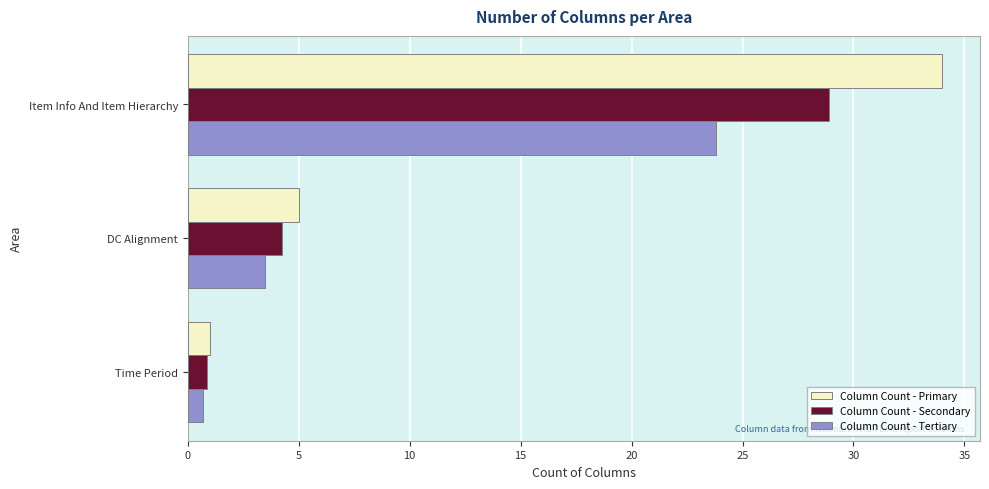

The Column Count - Secondary series shows 4.2 at DC Alignment. True or false?

True